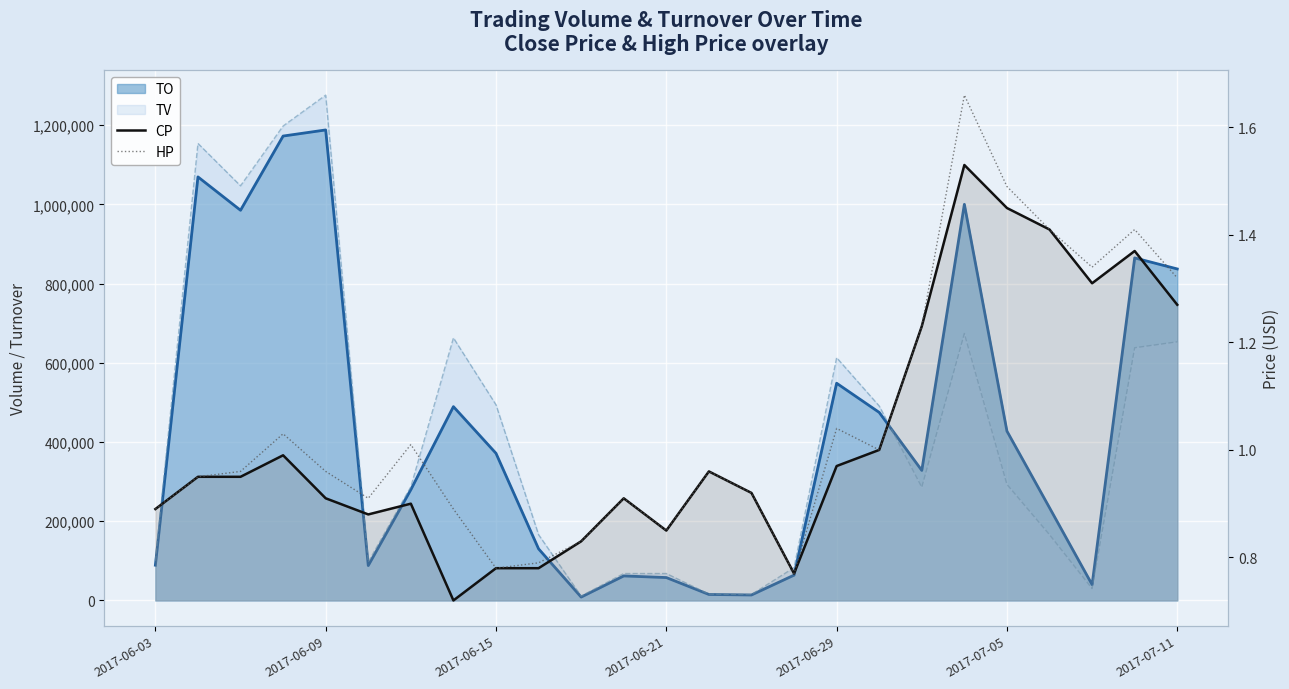

The CP series shows 1.4 at 2017-06-09. True or false?

False